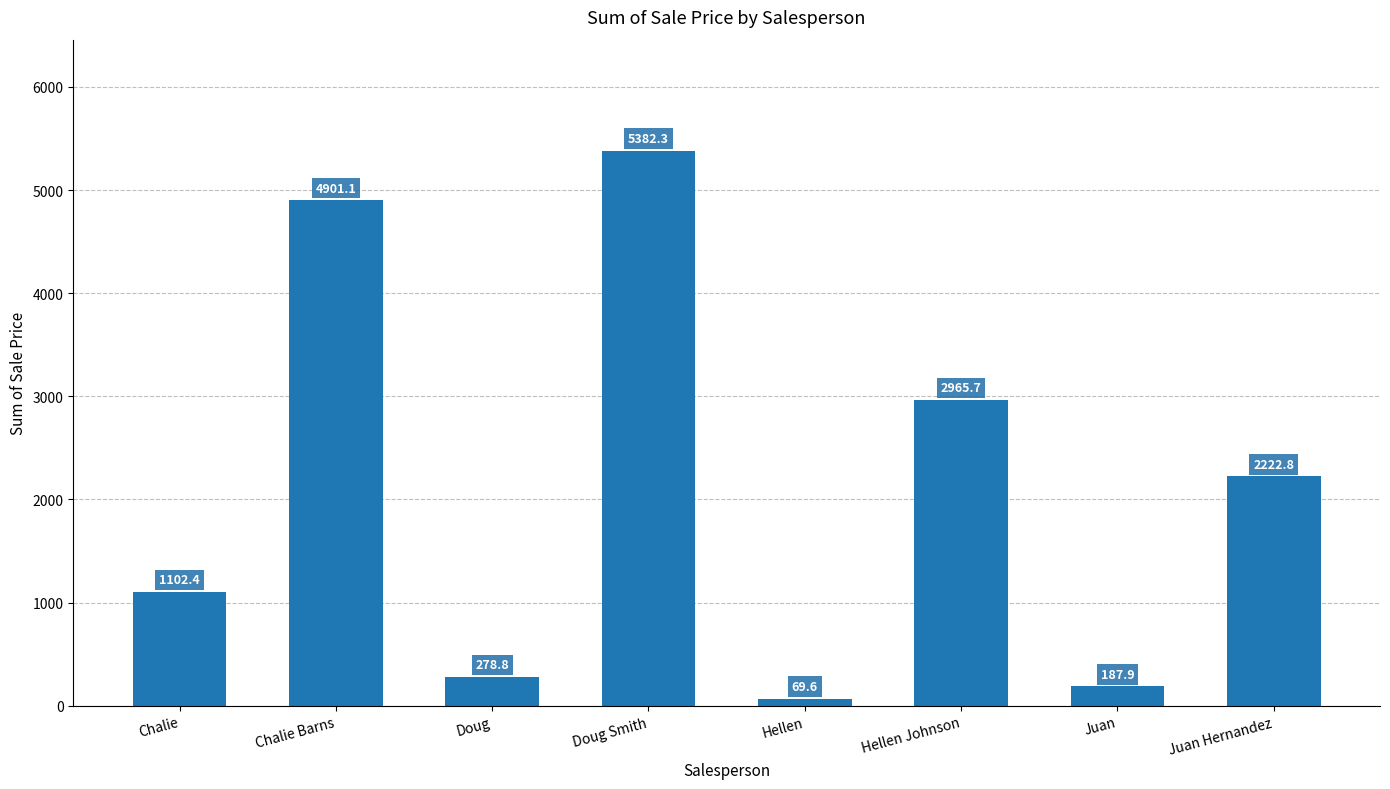

At which category does the chart reach its minimum across all series?

Hellen